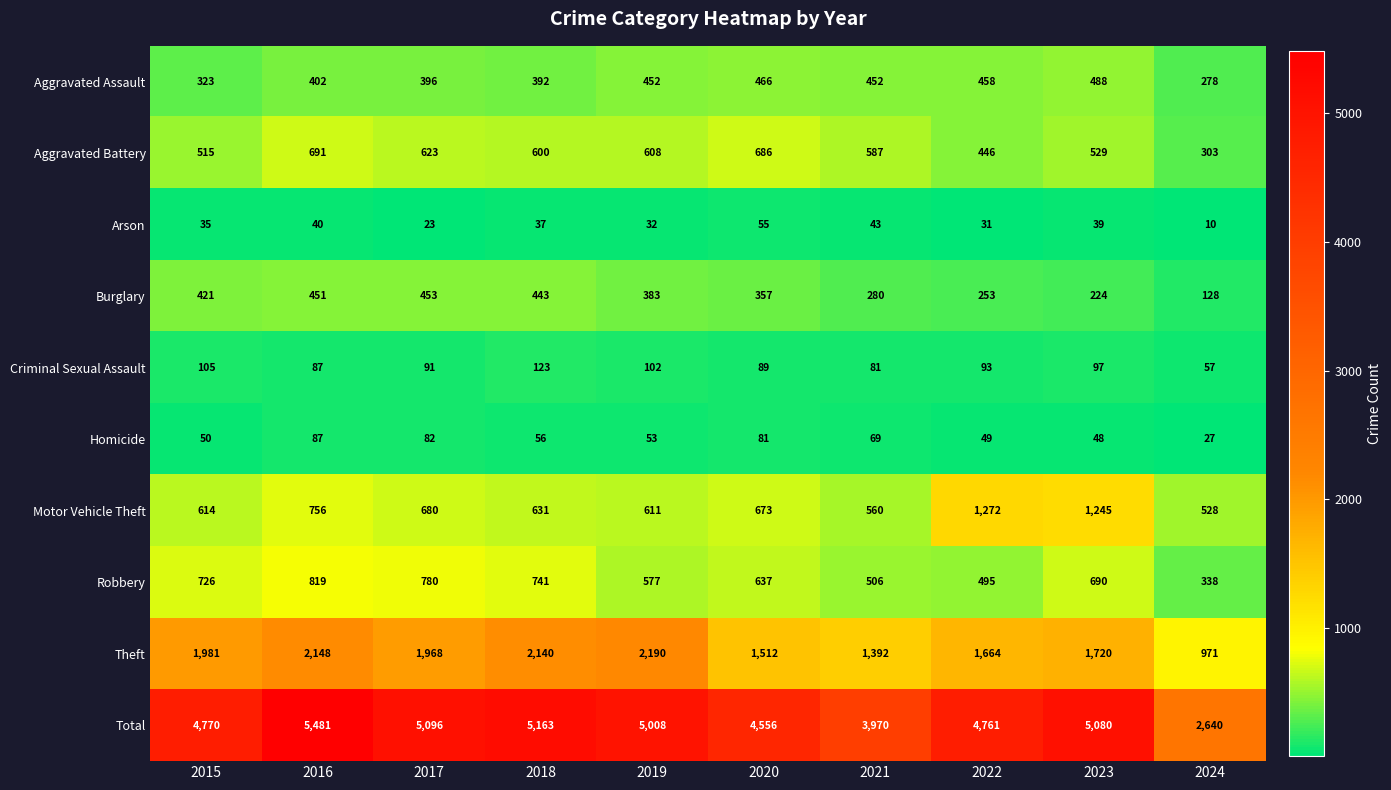

Which series has the largest range (max minus min)?

Total